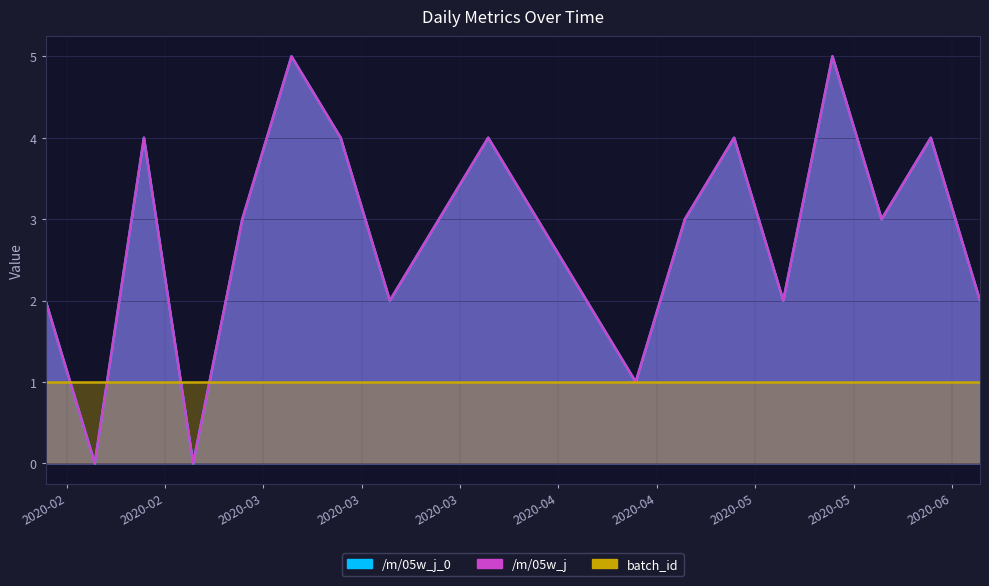

What position from the left is 2020-02-15?

3